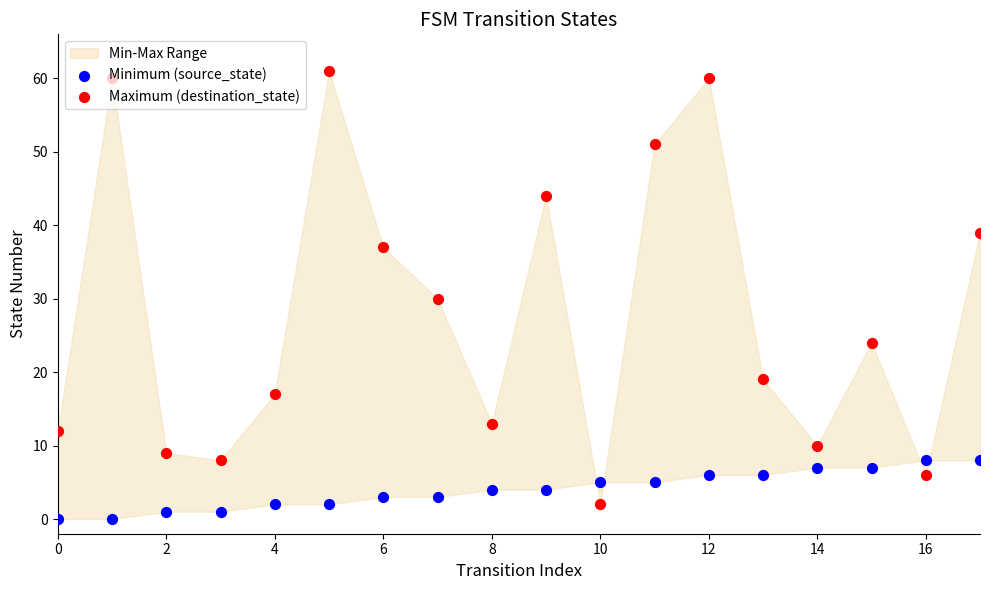

Which series reaches the minimum Y coordinate?

Minimum (source_state)